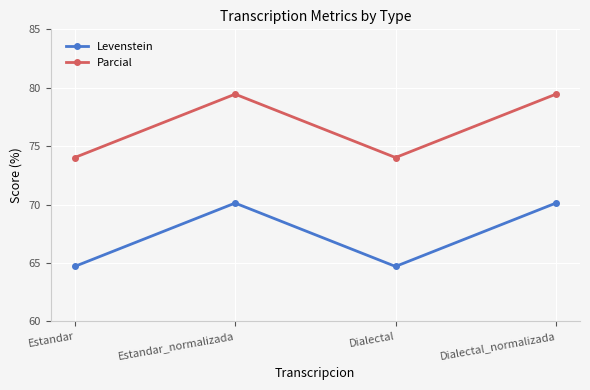

What is the total value across all series at Estandar?

138.7